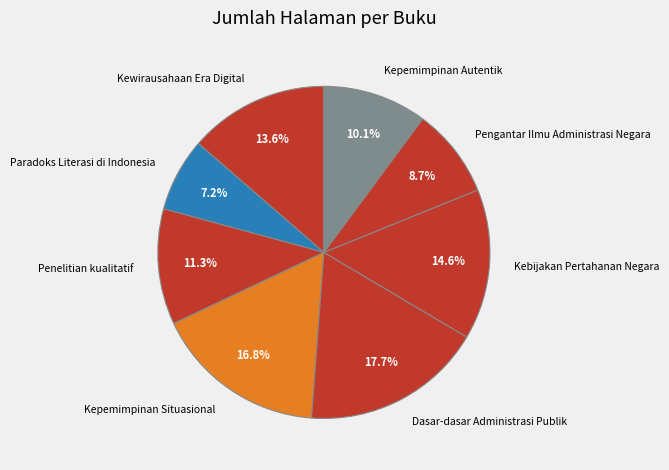

What percentage do Kewirausahaan Era Digital and Kepemimpinan Situasional together represent?

30.4%